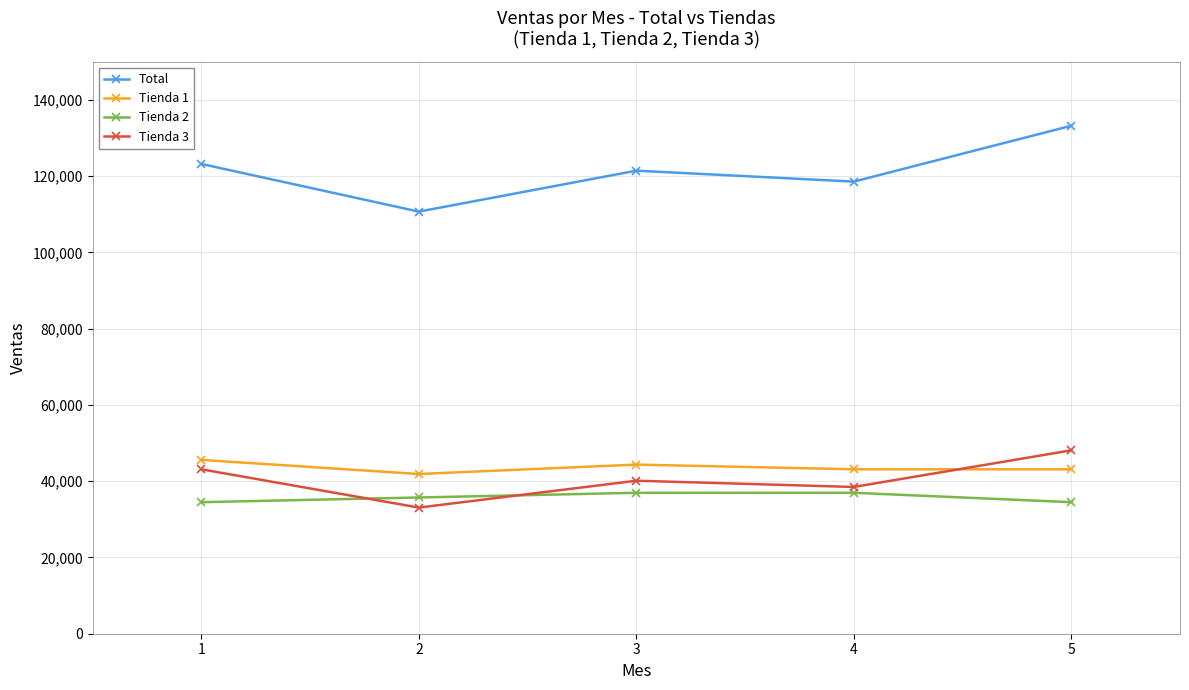

At which category does the chart reach its peak across all series?

5